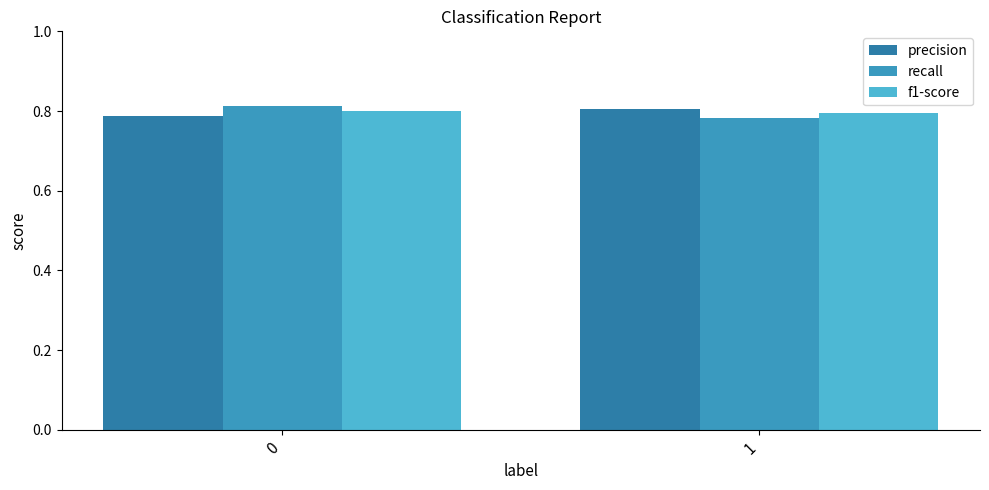

What is the average value of the recall series?

0.8